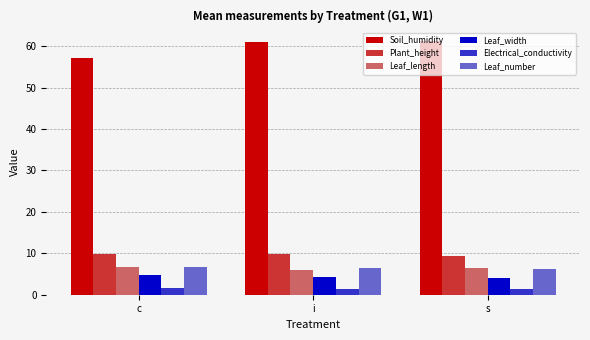

Where does the Soil_humidity series first go above 61?

i